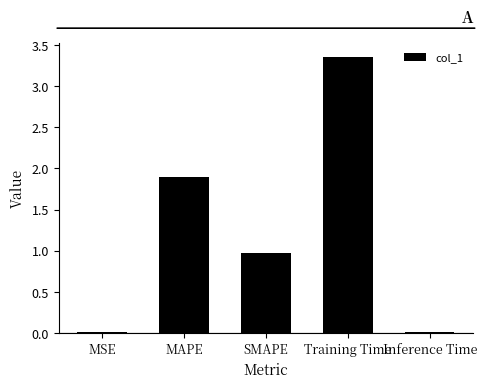

Does the chart contain stacked bars?

No